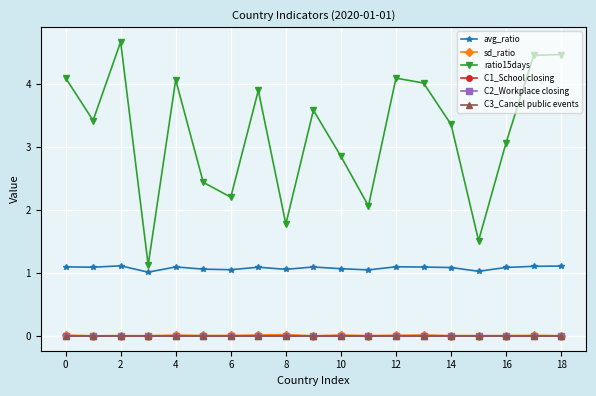

Reading right to left, what are all the values shown in this chart?

avg_ratio: 1.1	1.1	1.1	1.0	1.1	1.1	1.1	1.0	1.1	1.1	1.1	1.1	1.1	1.1	1.1	1.0	1.1	1.1	1.1
sd_ratio: 0.0	0.0	0.0	0.0	0.0	0.0	0.0	0.0	0.0	0.0	0.0	0.0	0.0	0.0	0.0	0.0	0.0	0.0	0.0
ratio15days: 4.5	4.4	3.1	1.5	3.4	4.0	4.1	2.1	2.8	3.6	1.8	3.9	2.2	2.4	4.1	1.1	4.7	3.4	4.1
C1_School closing: 0.0	0.0	0.0	0.0	0.0	0.0	0.0	0.0	0.0	0.0	0.0	0.0	0.0	0.0	0.0	0.0	0.0	0.0	0.0
C2_Workplace closing: 0.0	0.0	0.0	0.0	0.0	0.0	0.0	0.0	0.0	0.0	0.0	0.0	0.0	0.0	0.0	0.0	0.0	0.0	0.0
C3_Cancel public events: 0.0	0.0	0.0	0.0	0.0	0.0	0.0	0.0	0.0	0.0	0.0	0.0	0.0	0.0	0.0	0.0	0.0	0.0	0.0